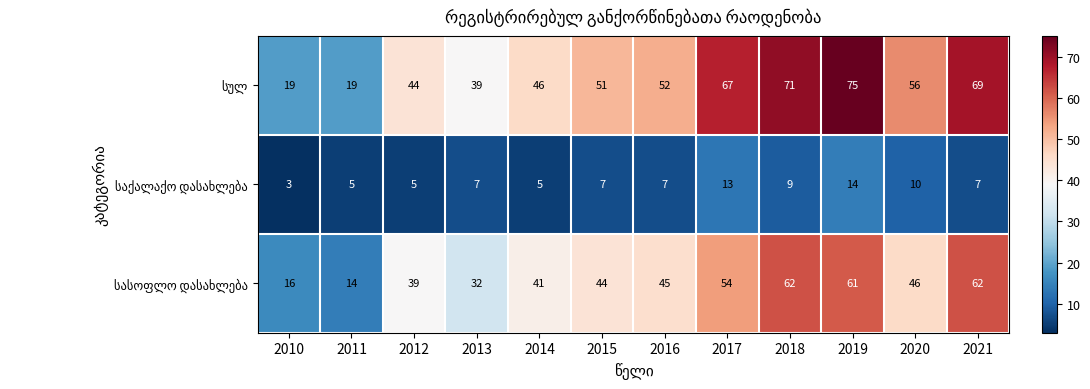

What is the spread (max minus min) of values at 2020?

46